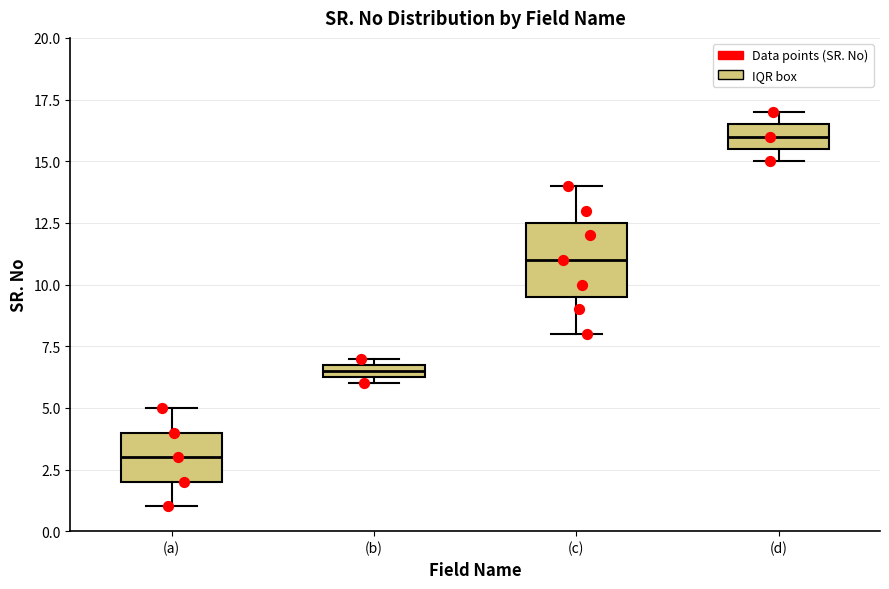

Where is the lower edge of the box for (c) on the y-axis? The values are not printed on the chart, so give them approximately, as read against the axis.

9.5